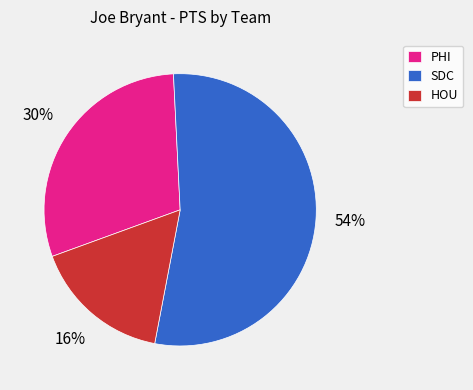

Does HOU account for over 50% of the chart?

No